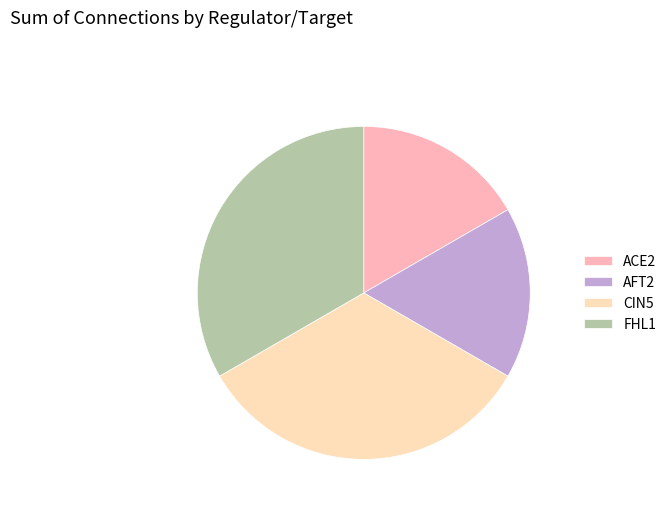

What is the ratio of the value at AFT2 to the value at FHL1?

0.5